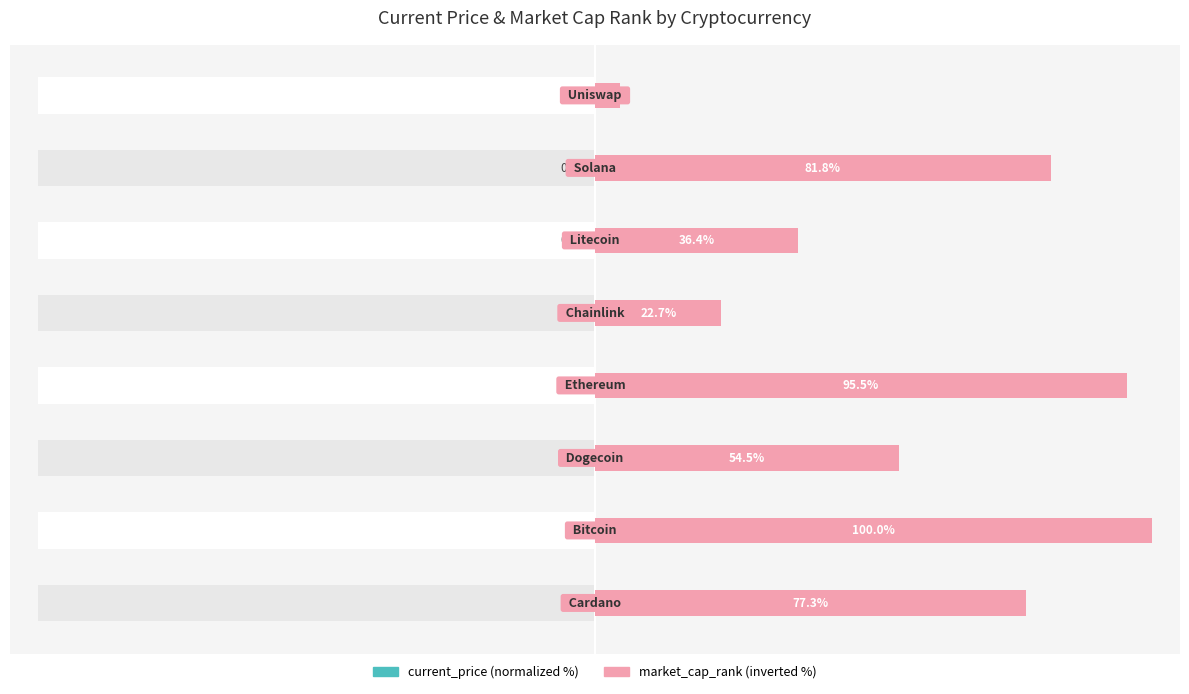

What are all the series names shown in the legend?

current_price, market_cap_rank